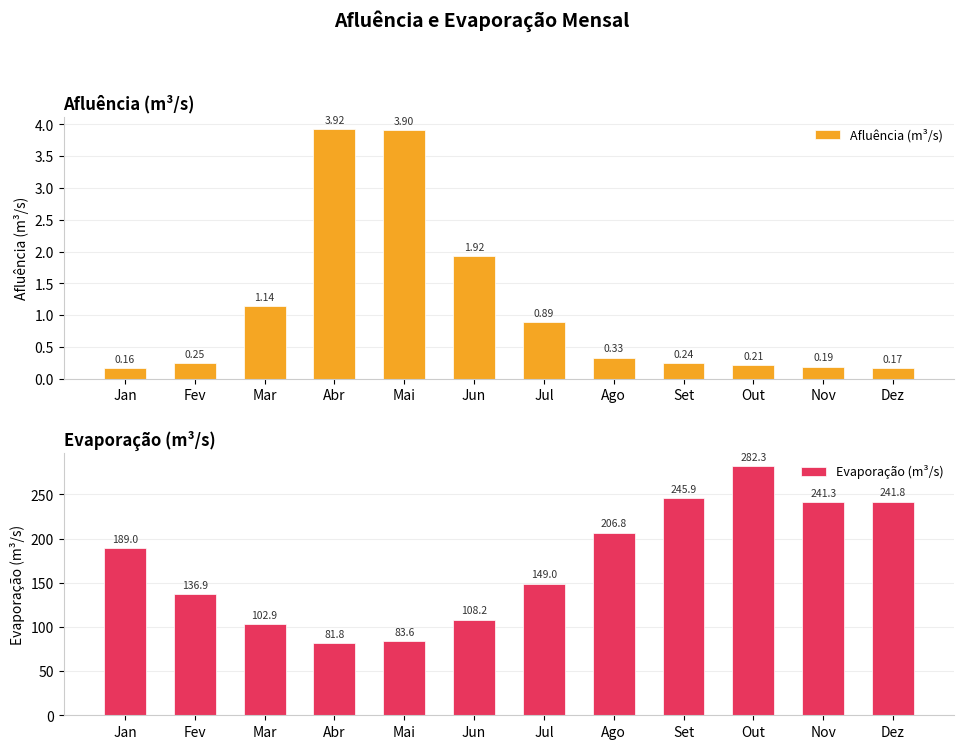

What is the approximate value of Evaporação (m³/s) at Jan?

189.0